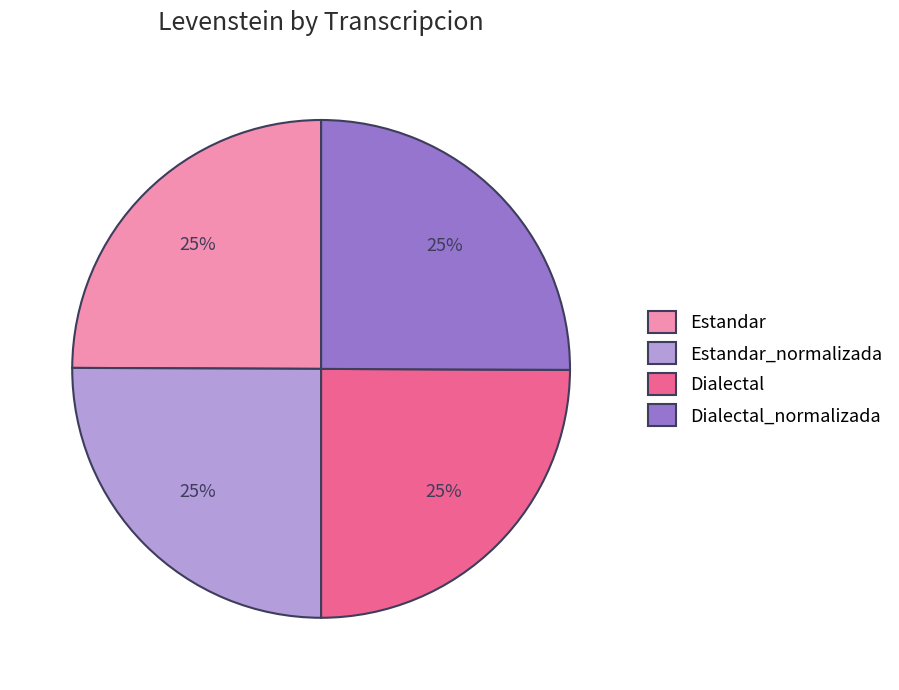

Is it true that Dialectal_normalizada is 38% of the pie?

False